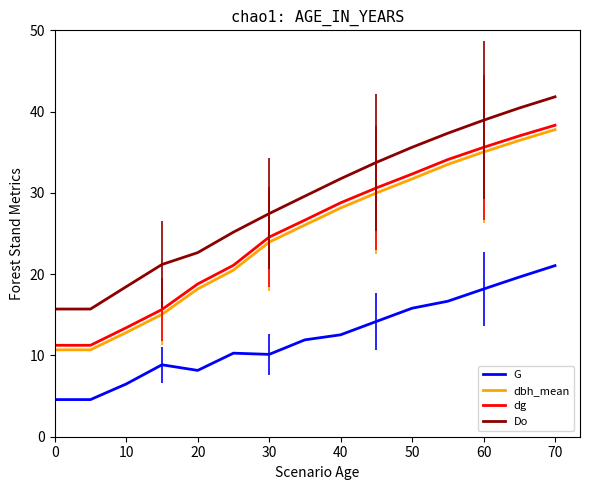

What are all the series names shown in the legend?

G, dbh_mean, dg, Do